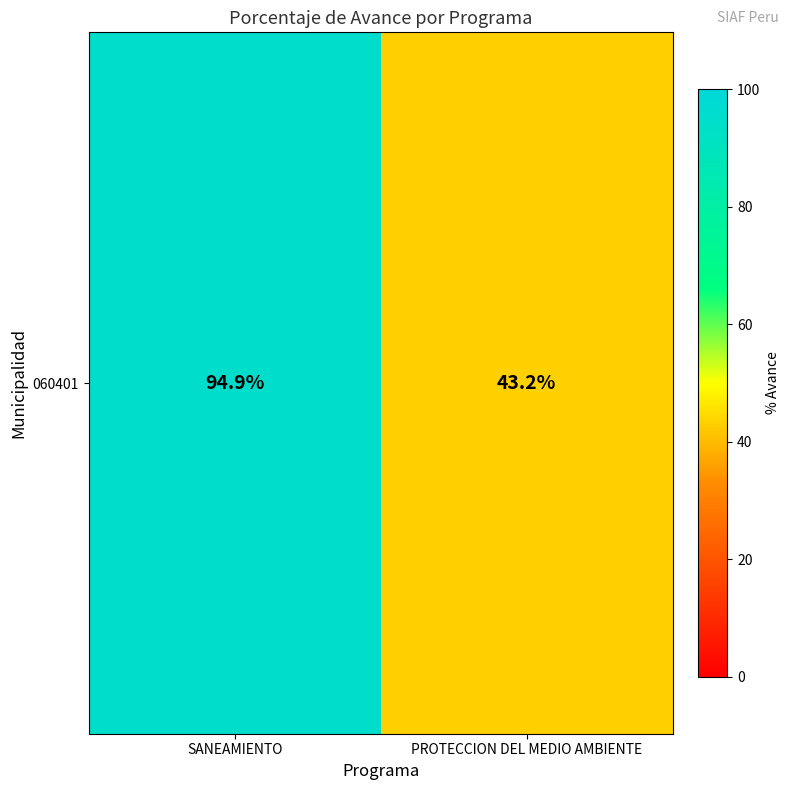

Reading right to left, list all the values displayed in this chart.

43.2	94.9